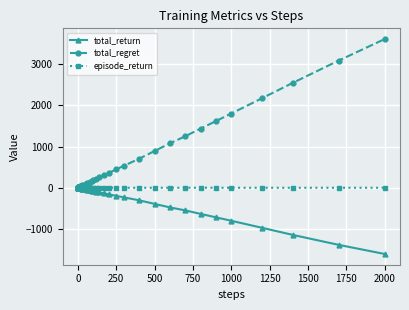

Rank the series by their average value, from lowest to highest.

total_return, episode_return, total_regret